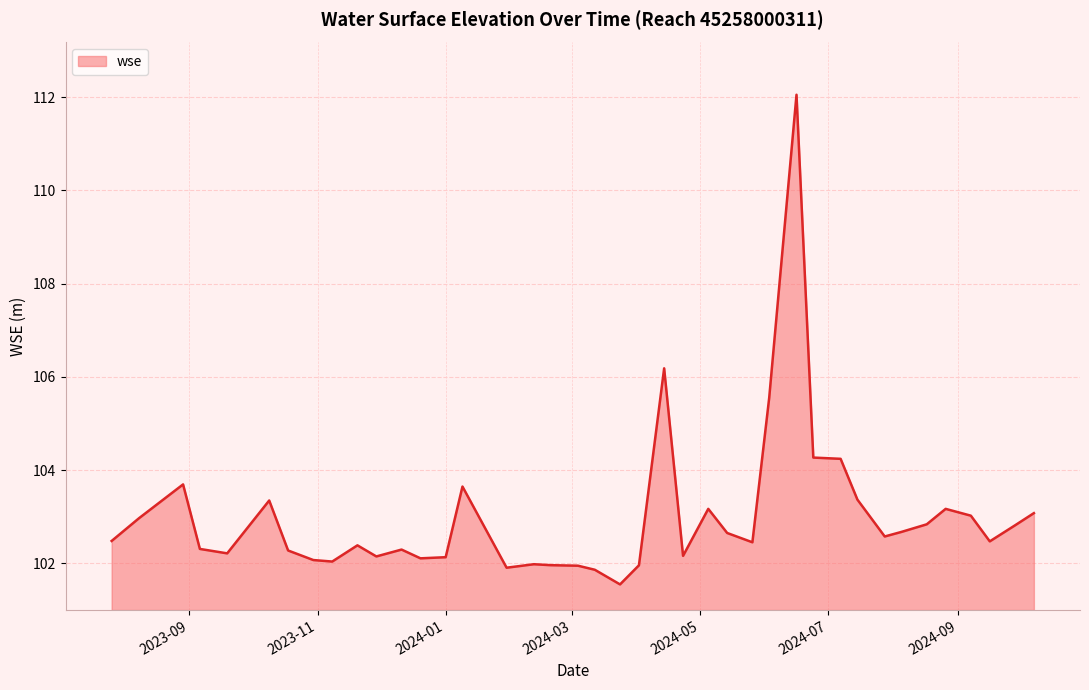

Does the chart have visible grid lines?

Yes